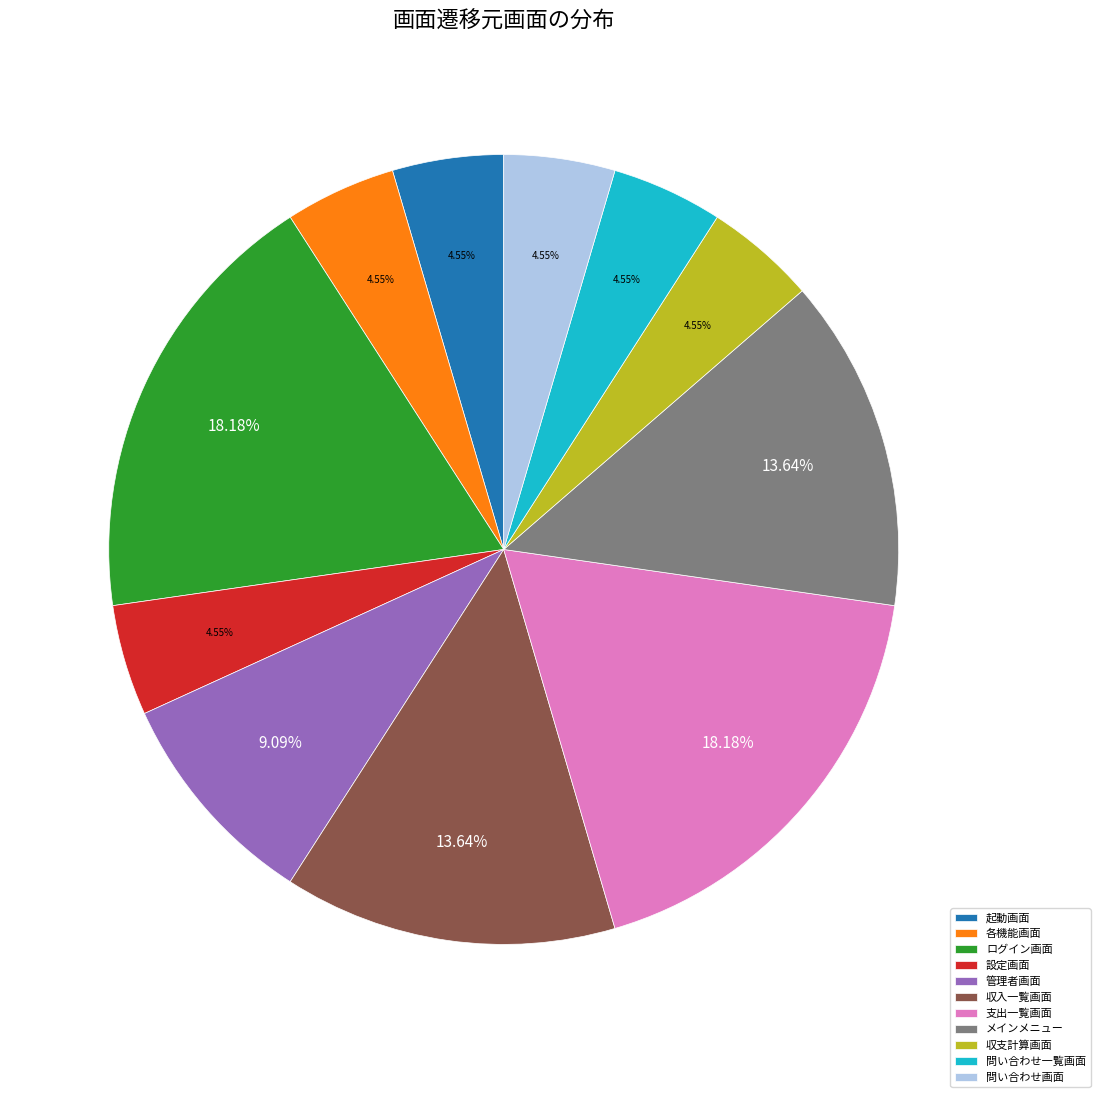

How many slices are in this pie chart?

11